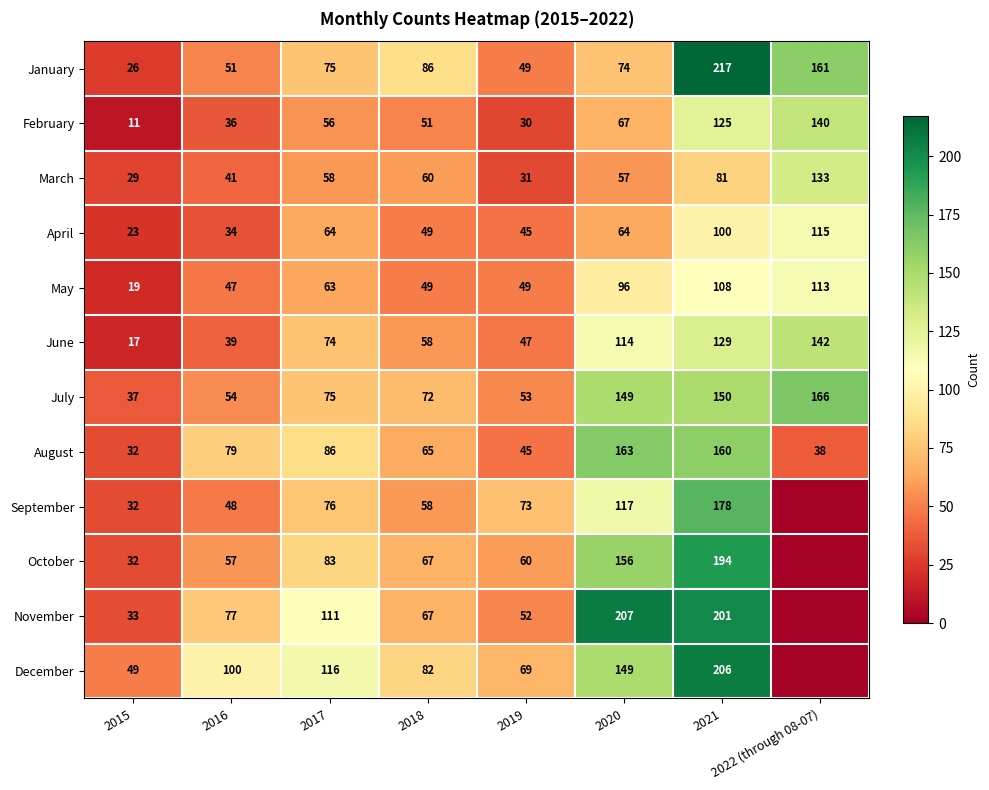

What is the sum of all June values?

620